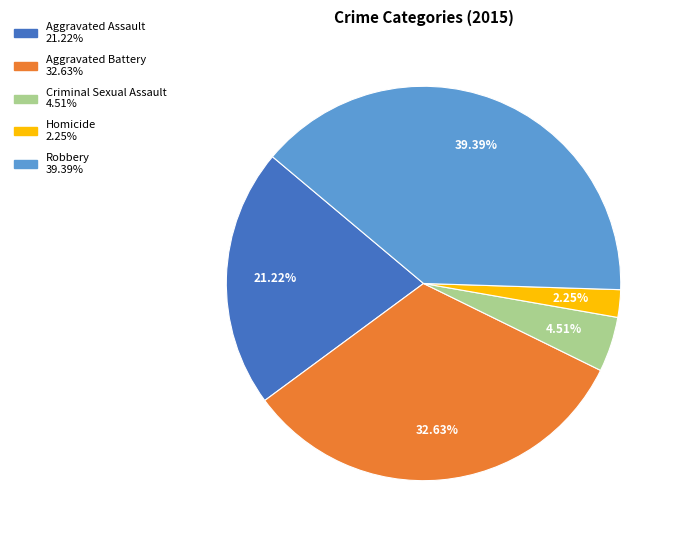

What portion of the pie excludes Robbery?

60.6%